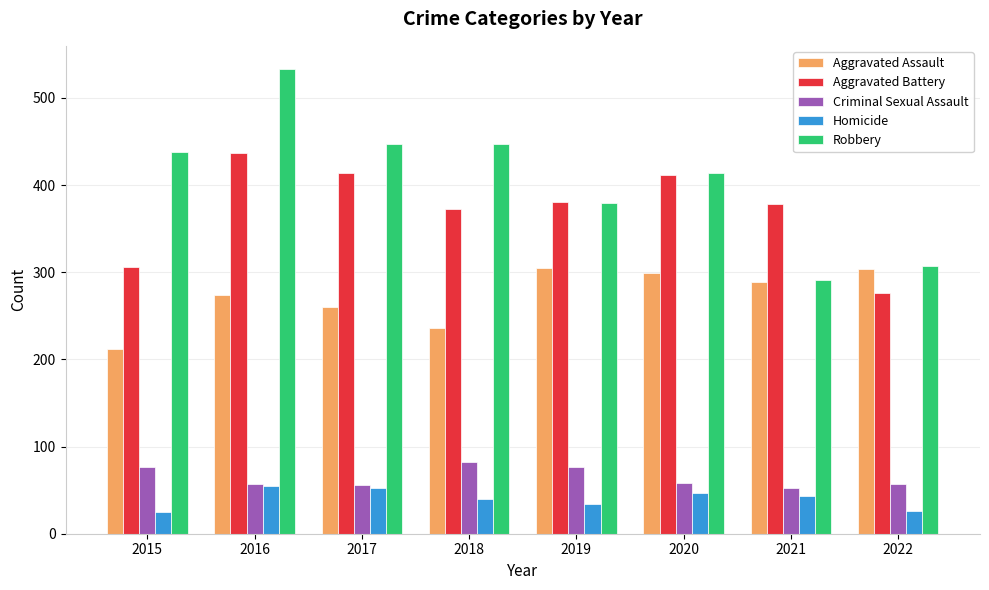

What is the maximum value shown in the chart?

533